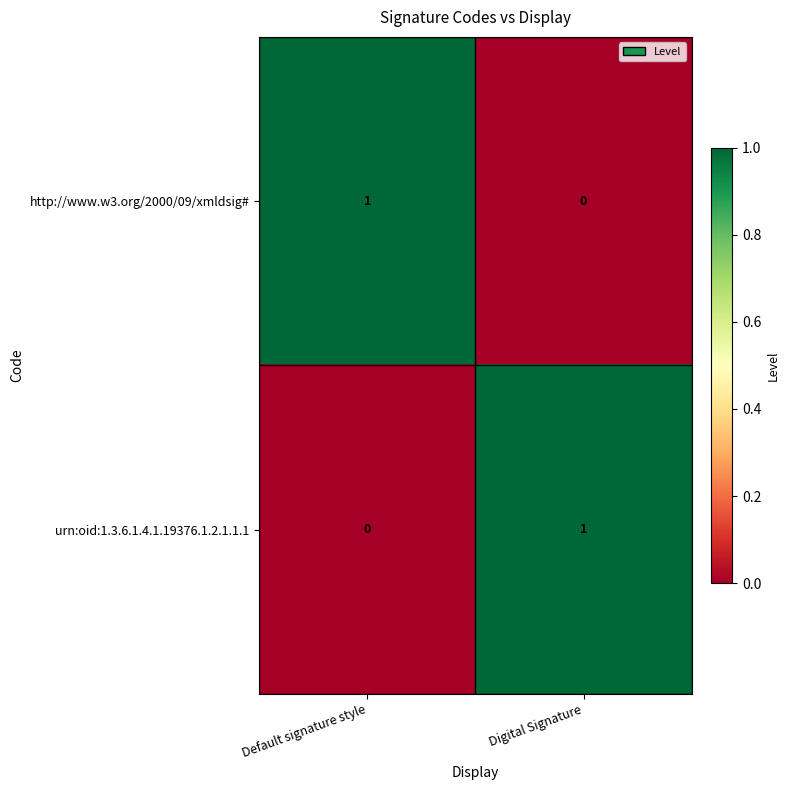

Where is urn:oid:1.3.6.1.4.1.19376.1.2.1.1.1 nearest to the value 0?

Default signature style